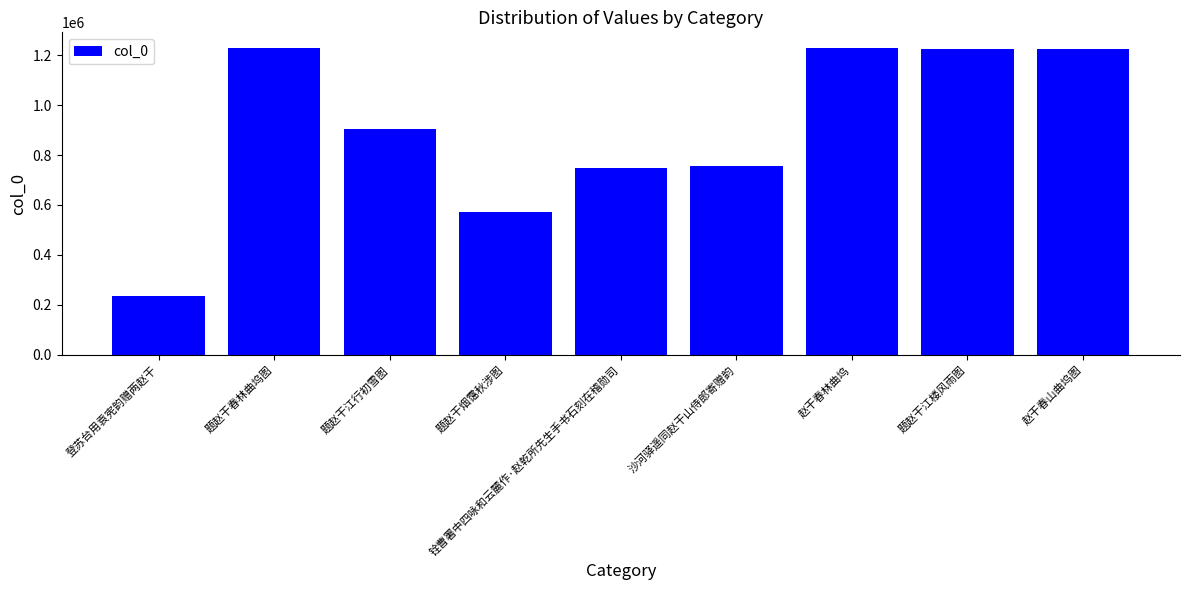

What is the average value?

902584